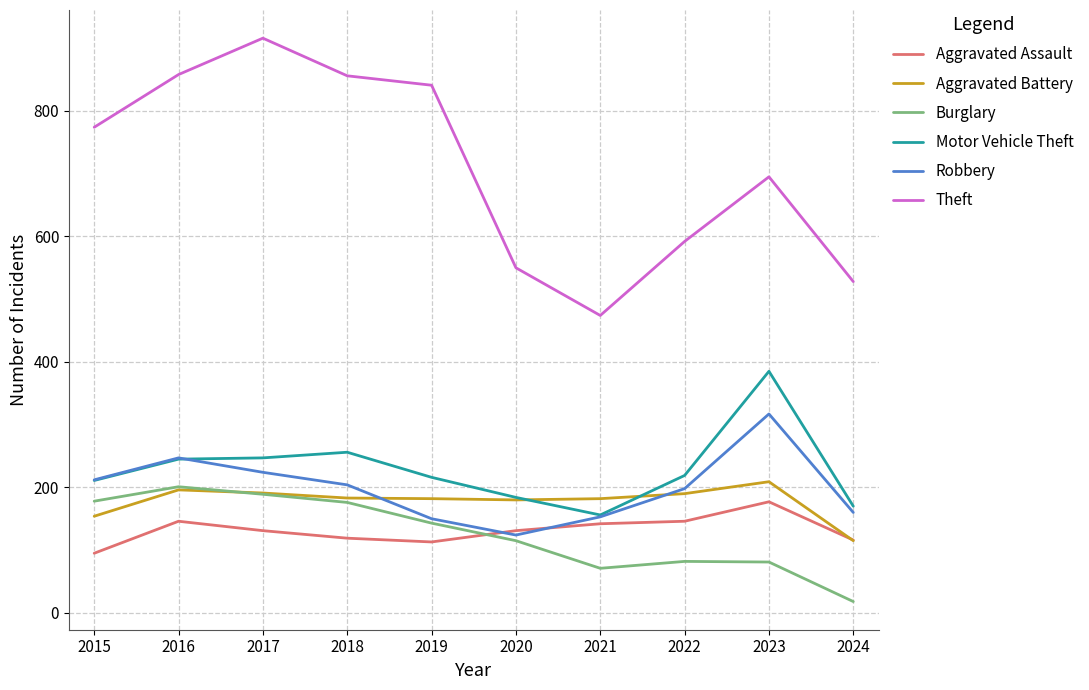

What is the difference between the second highest and second lowest values in the Robbery series?

97